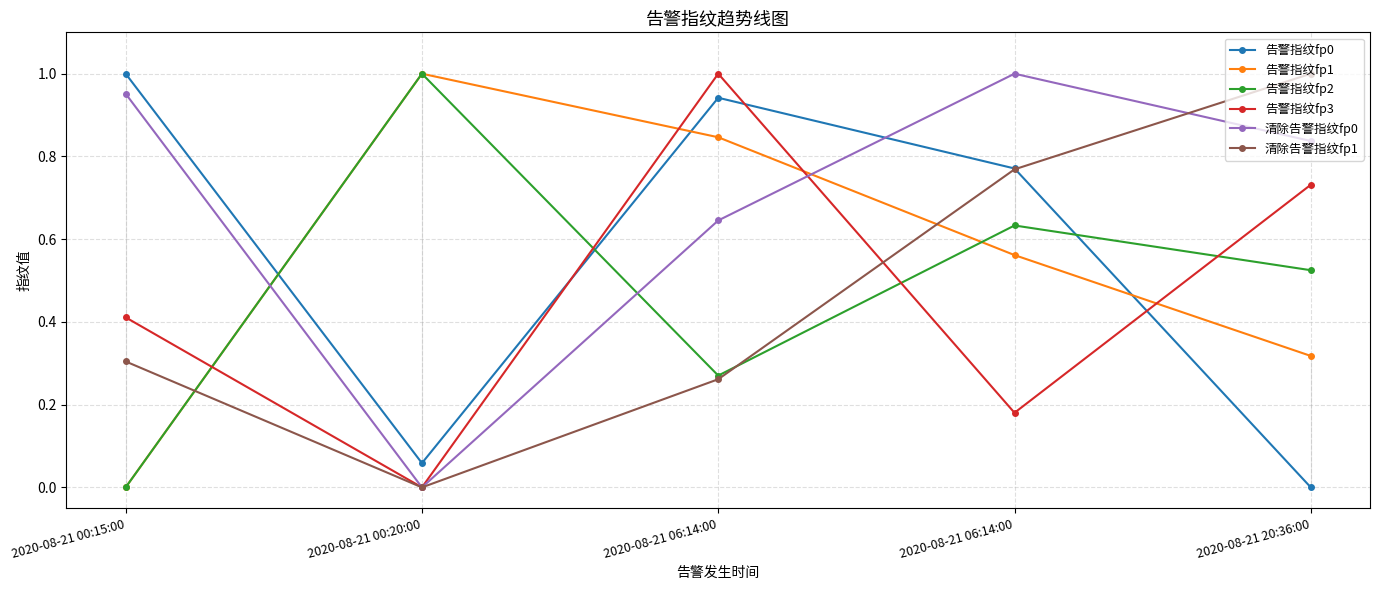

How many lines are shown in the chart?

6